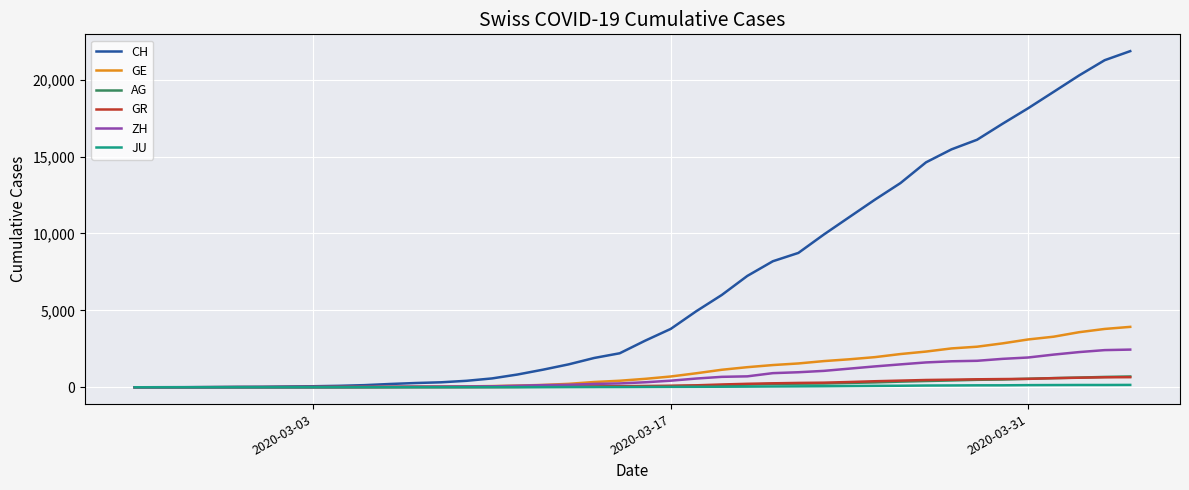

Which series has the largest total across all categories?

CH